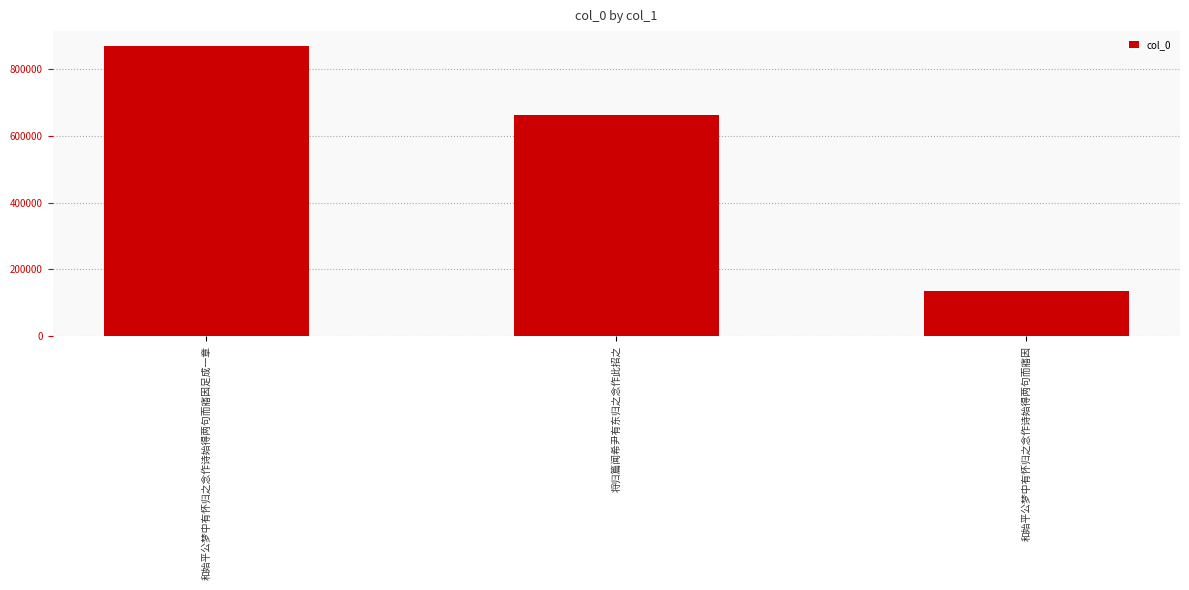

What is the sum of all values?

1666240